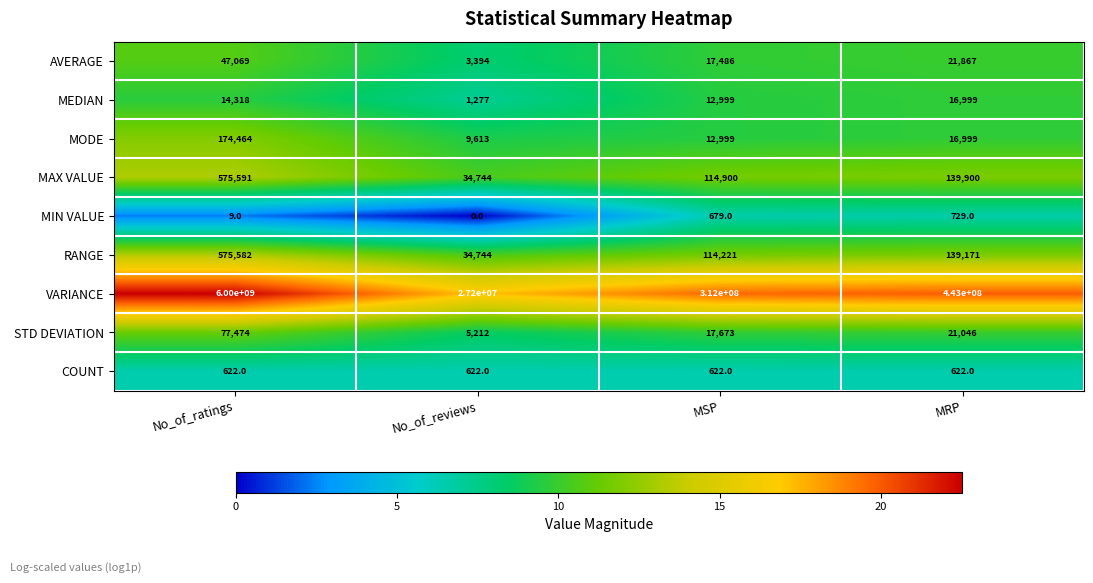

What is the sum of the COUNT values at MSP and No_of_ratings?

1244